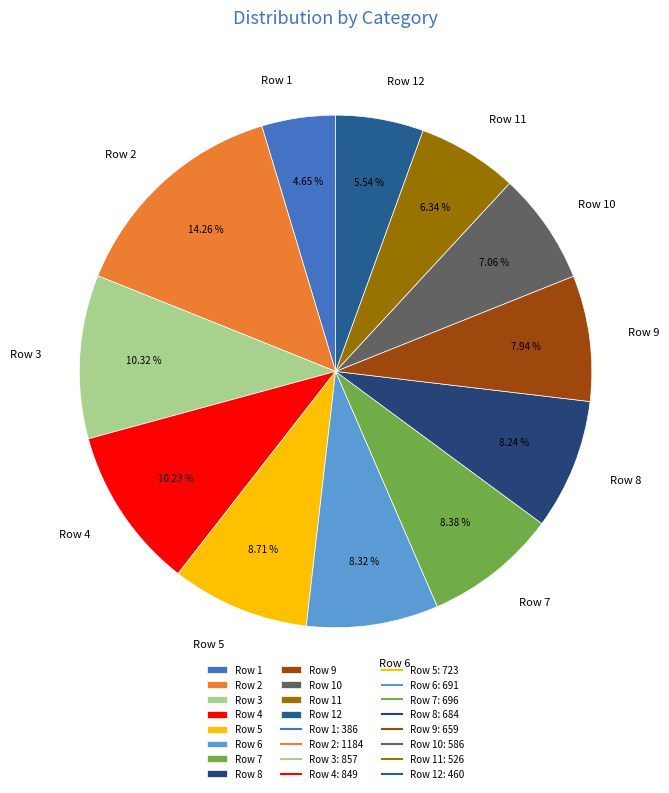

Does Row 7 represent more than half of the total?

No